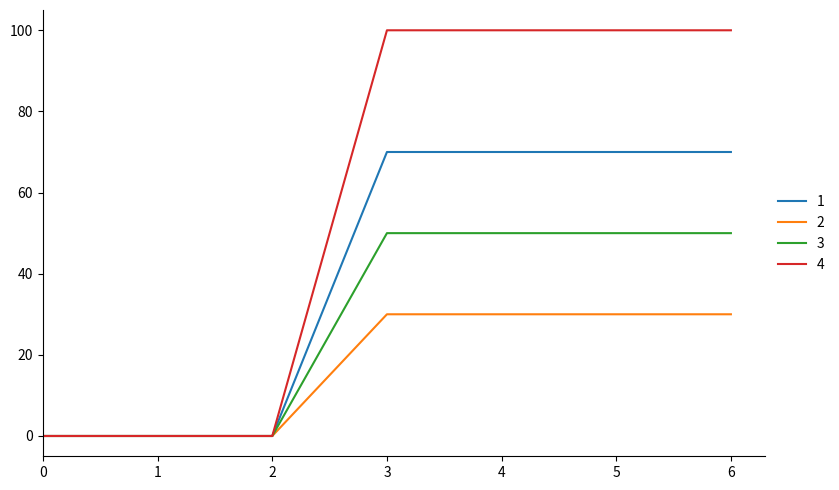

Which series has the widest spread of values?

4